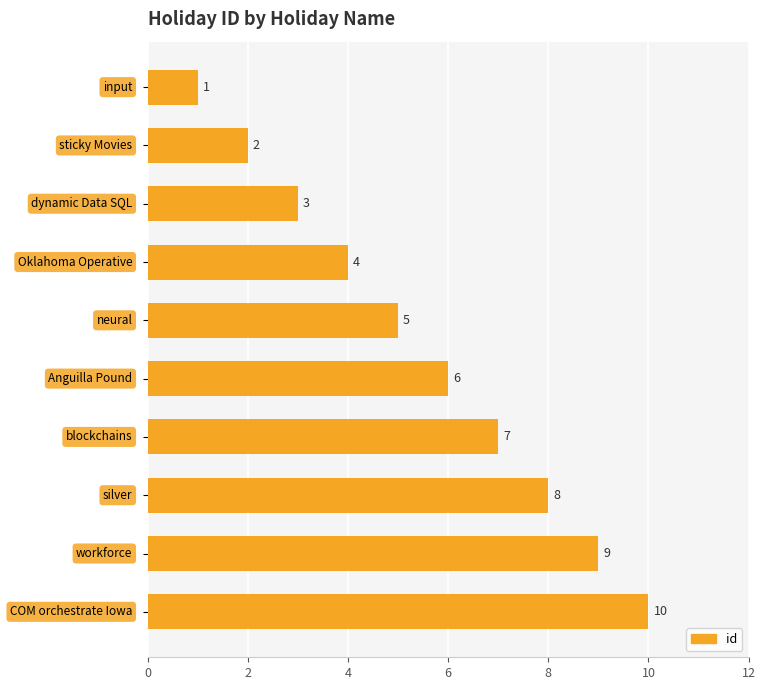

What is the maximum value shown in the chart?

10